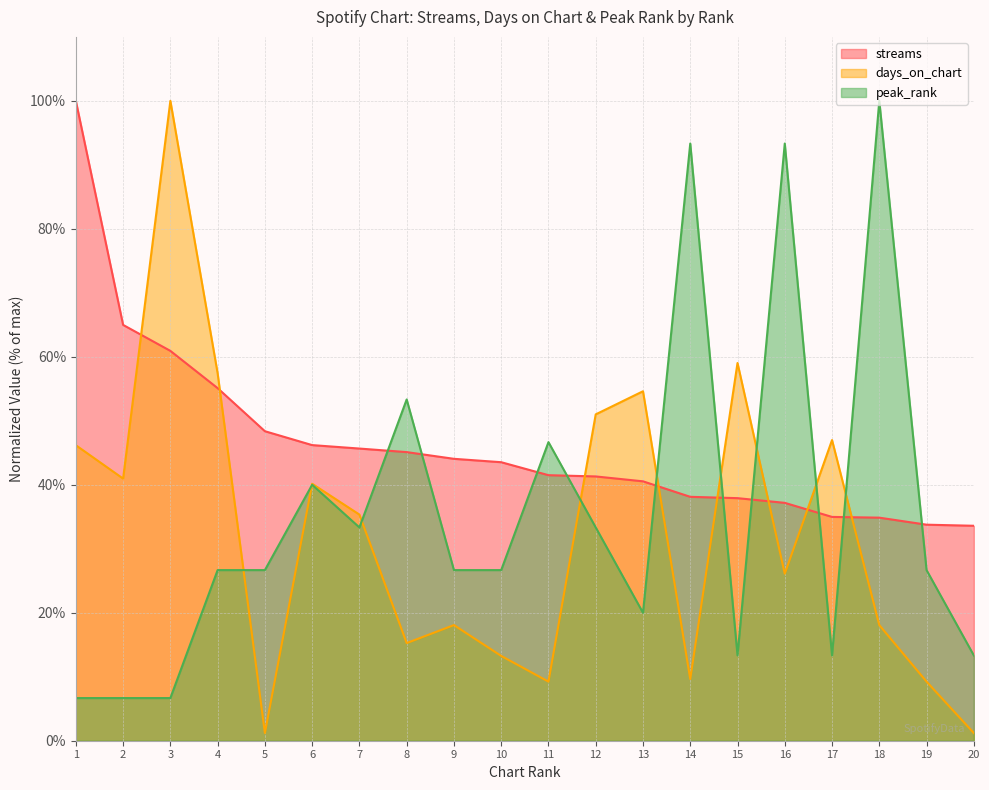

True or false: days_on_chart has more than 0 points higher than both neighbors.

True